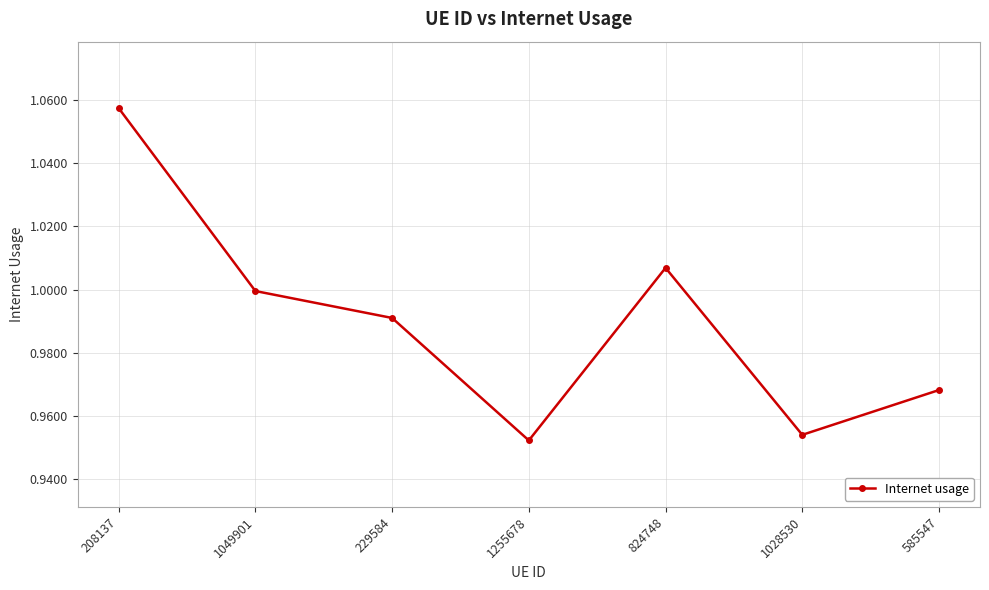

Between 1255678 and 1049901, which is larger?

1049901